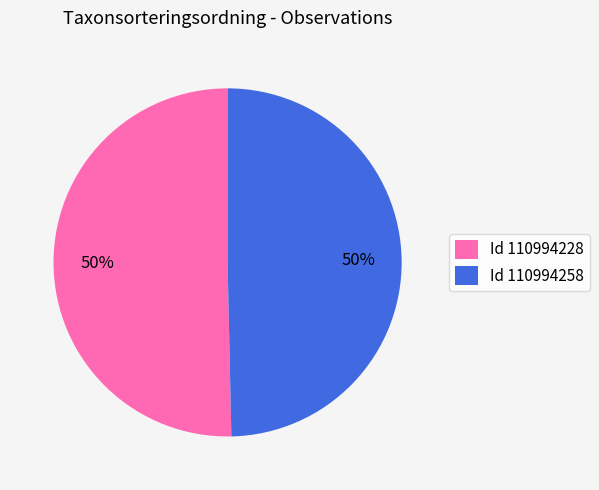

Approximately how many times larger is the value at Id 110994258 compared to Id 110994228?

1.0